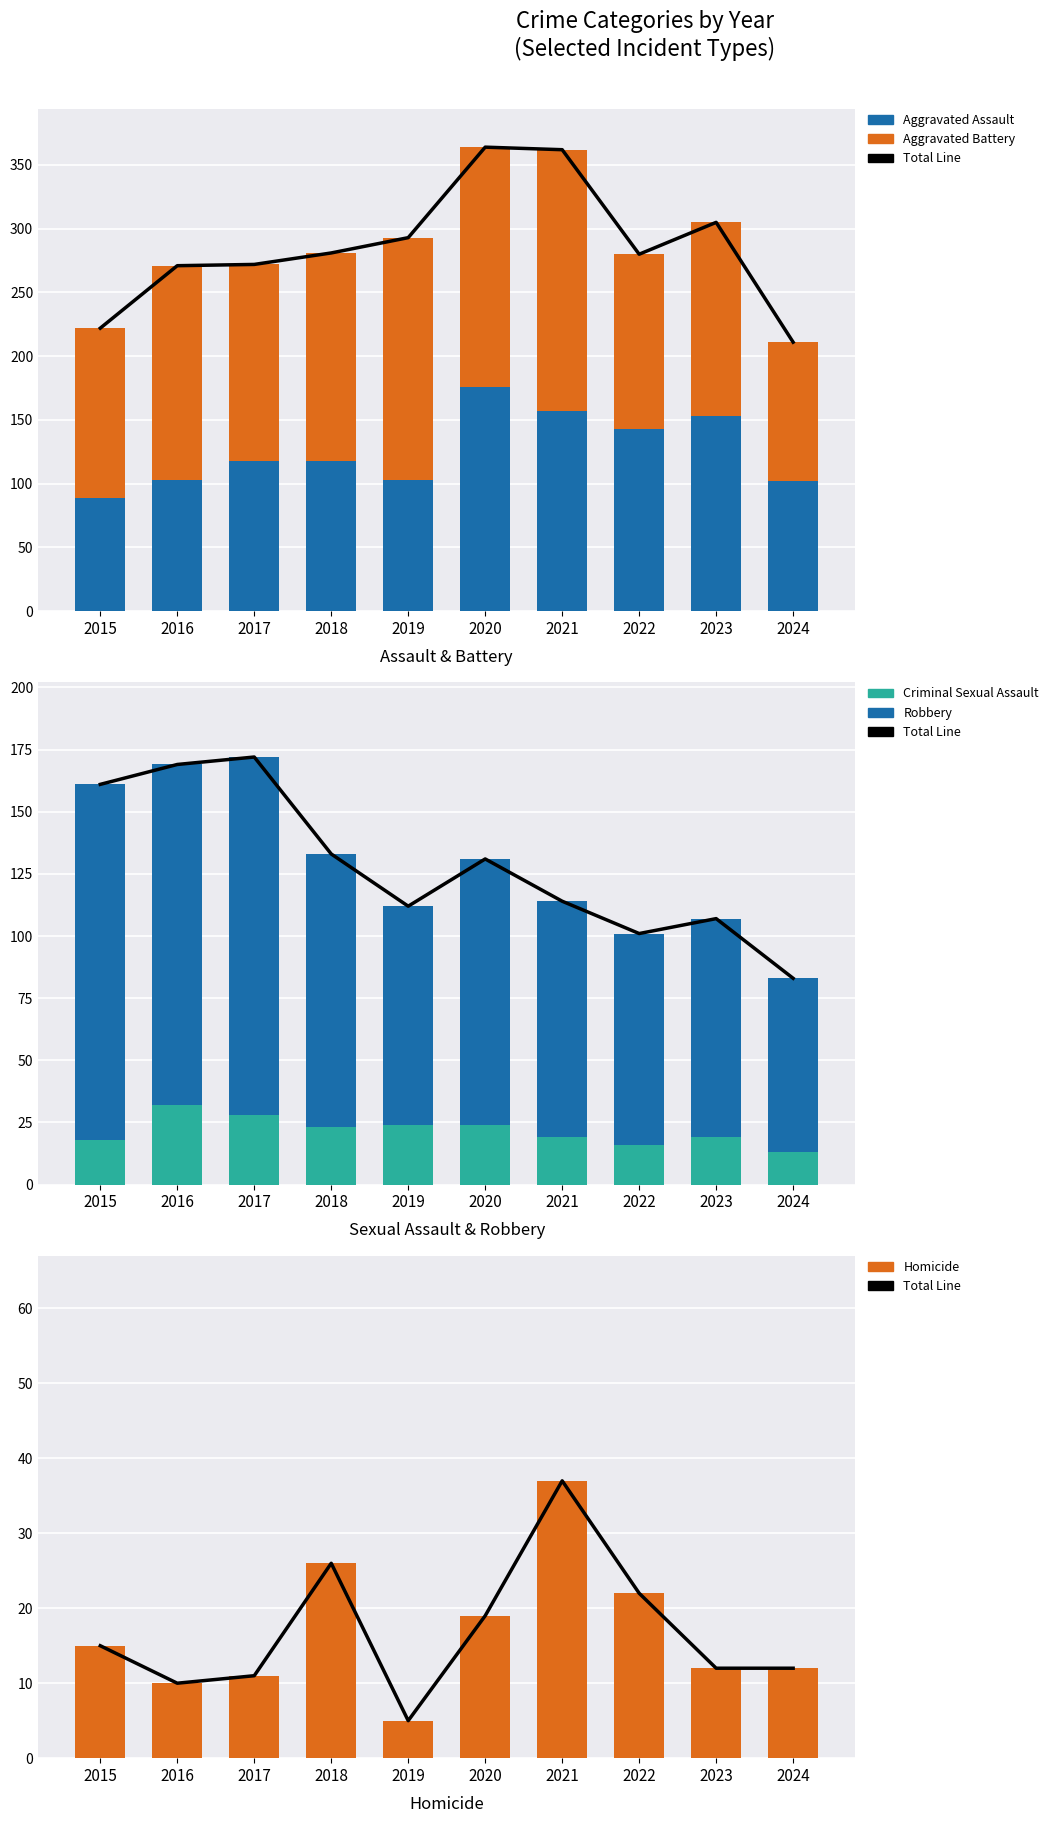

Which has a higher value, 2023 or 2017?

2023